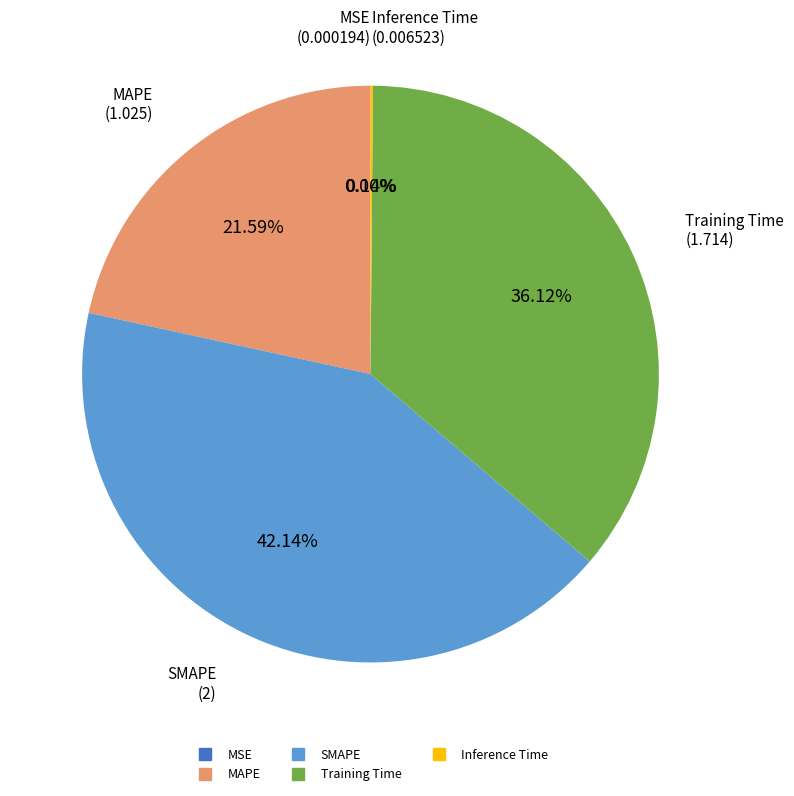

Between Training Time and SMAPE, which is larger?

SMAPE